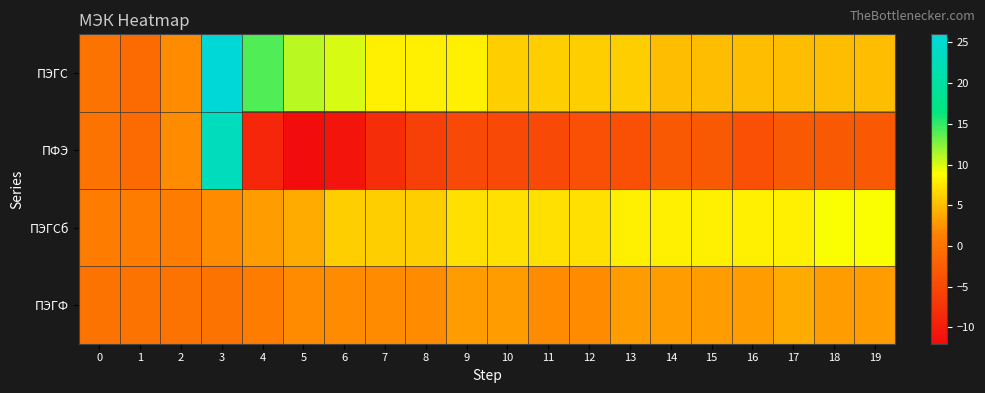

Which has a higher value, 1 or 19?

19